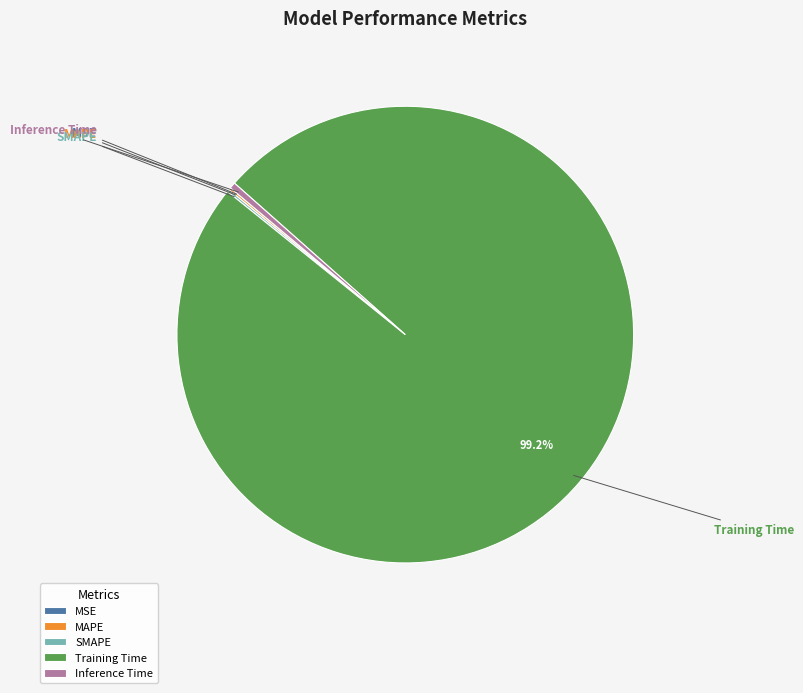

Does Training Time account for over 50% of the chart?

Yes